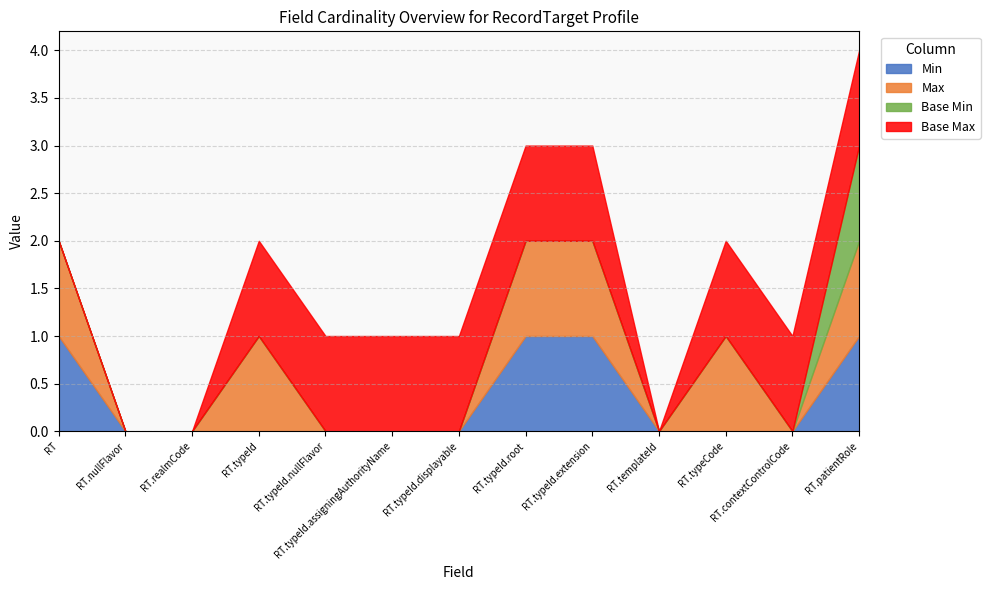

Does the chart have visible grid lines?

Yes